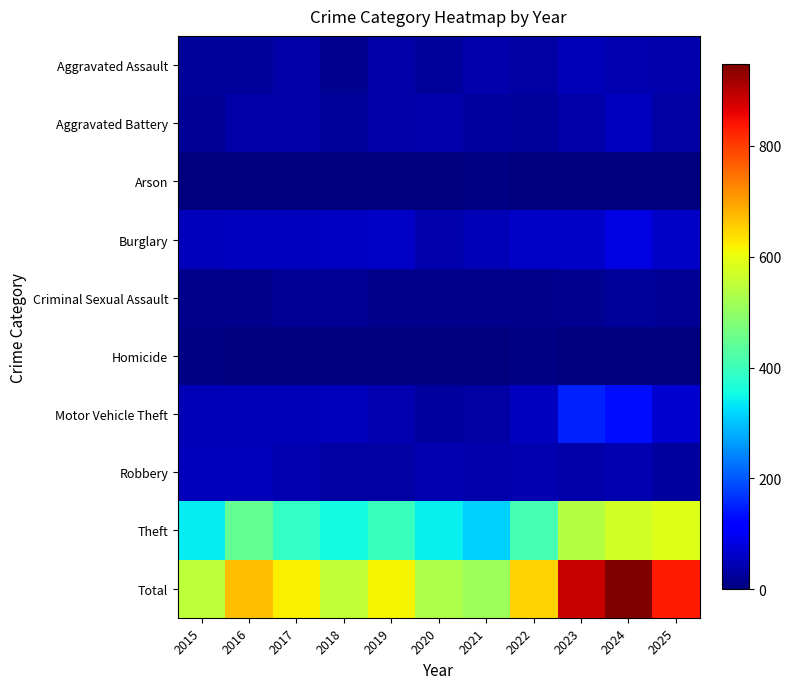

Which series changed the most between 2019 and 2020?

Total